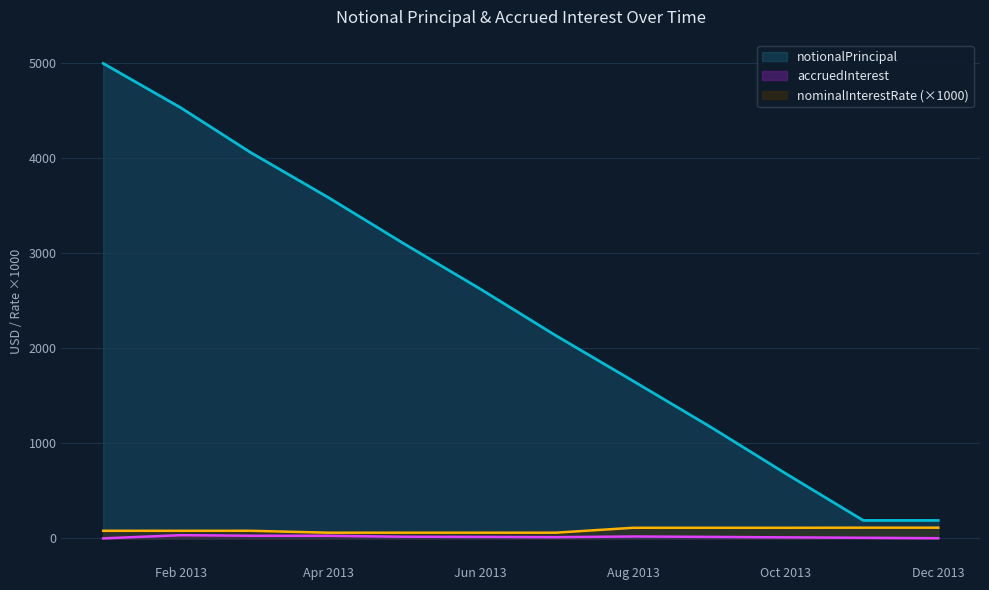

Rank the series by their maximum value, from lowest to highest.

accruedInterest, nominalInterestRate (×1000), notionalPrincipal